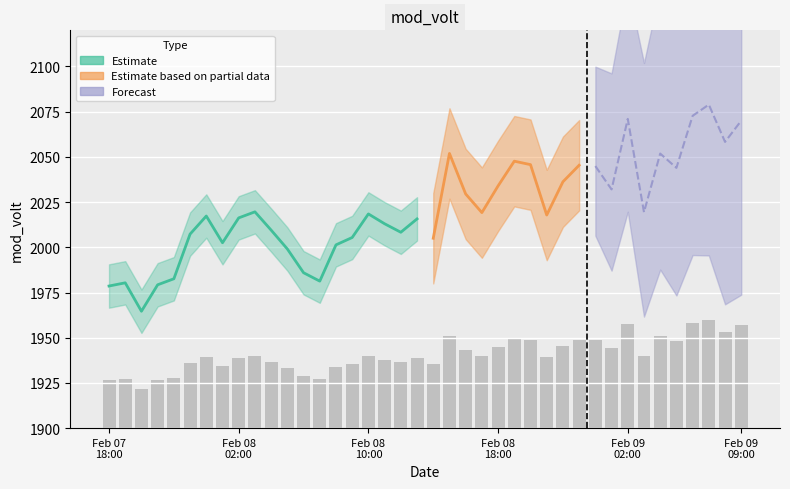

What is the value of the 19th bar from the left?

1936.3